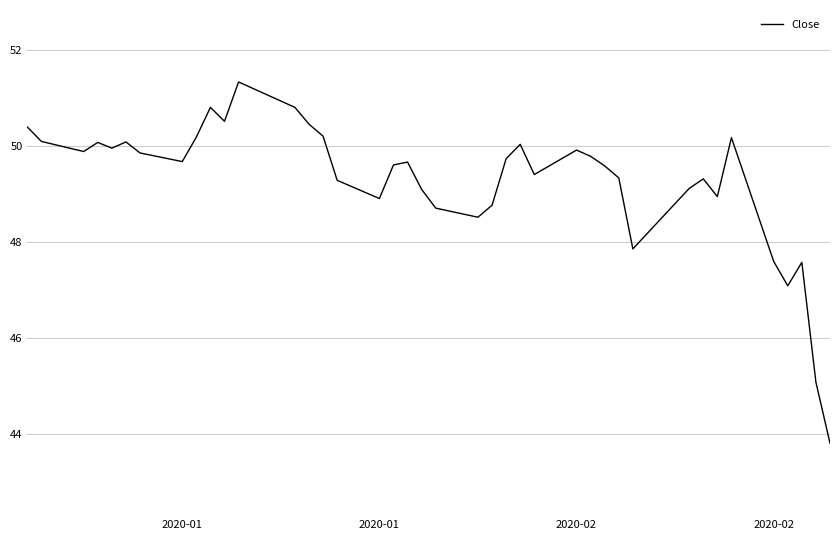

What is the maximum value shown in the chart?

51.3